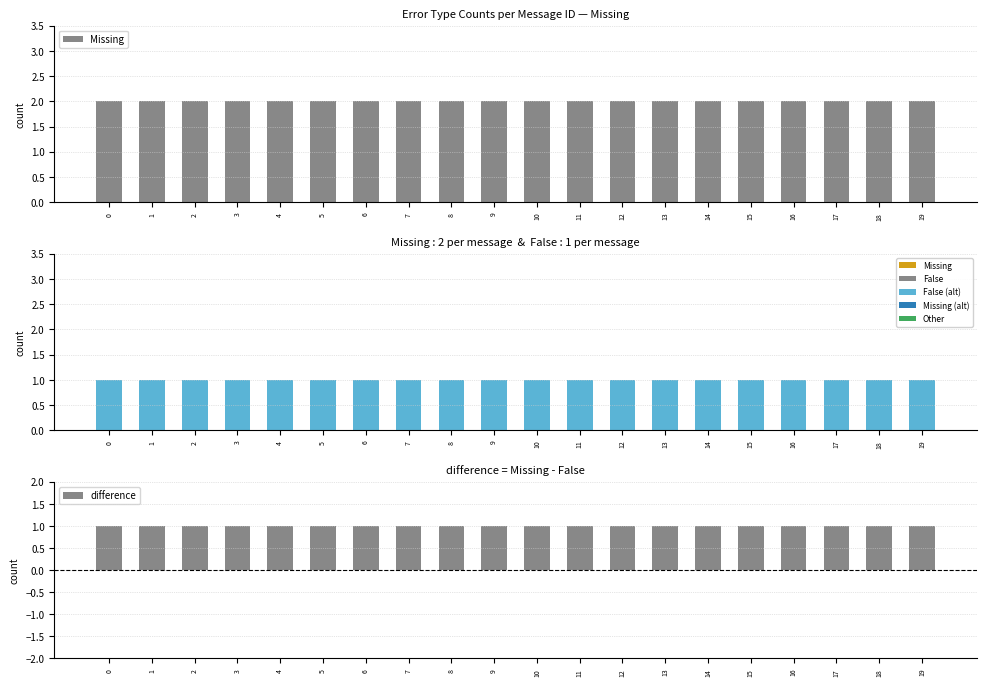

Reading left to right, transcribe all the data shown in this chart.

Missing: 0=2	1=2	2=2	3=2	4=2	5=2	6=2	7=2	8=2	9=2	10=2	11=2	12=2	13=2	14=2	15=2	16=2	17=2	18=2	19=2
False: 0=1	1=1	2=1	3=1	4=1	5=1	6=1	7=1	8=1	9=1	10=1	11=1	12=1	13=1	14=1	15=1	16=1	17=1	18=1	19=1
difference: 0=1	1=1	2=1	3=1	4=1	5=1	6=1	7=1	8=1	9=1	10=1	11=1	12=1	13=1	14=1	15=1	16=1	17=1	18=1	19=1